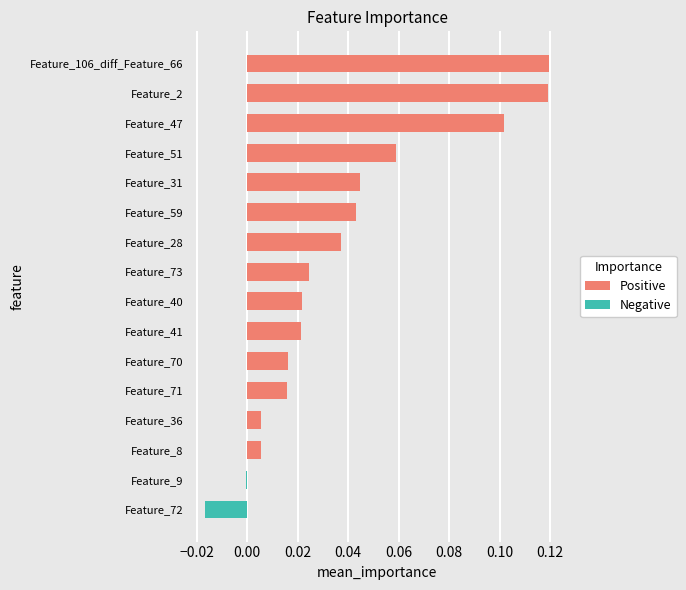

Between Feature_59 and Feature_73, which is larger?

Feature_59